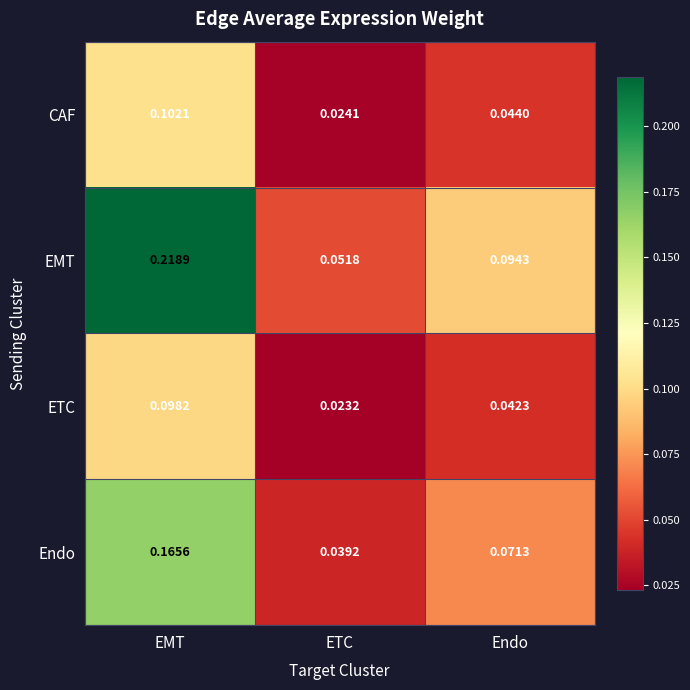

Where is CAF nearest to the value 0?

ETC